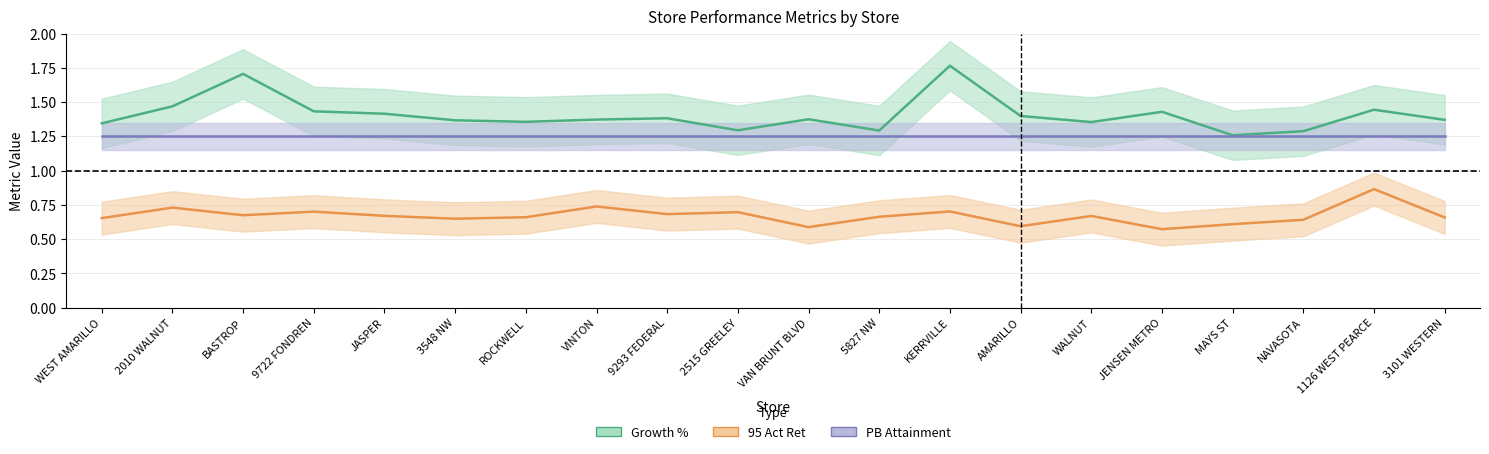

True or false: Growth % and PB Attainment cross at least once.

False